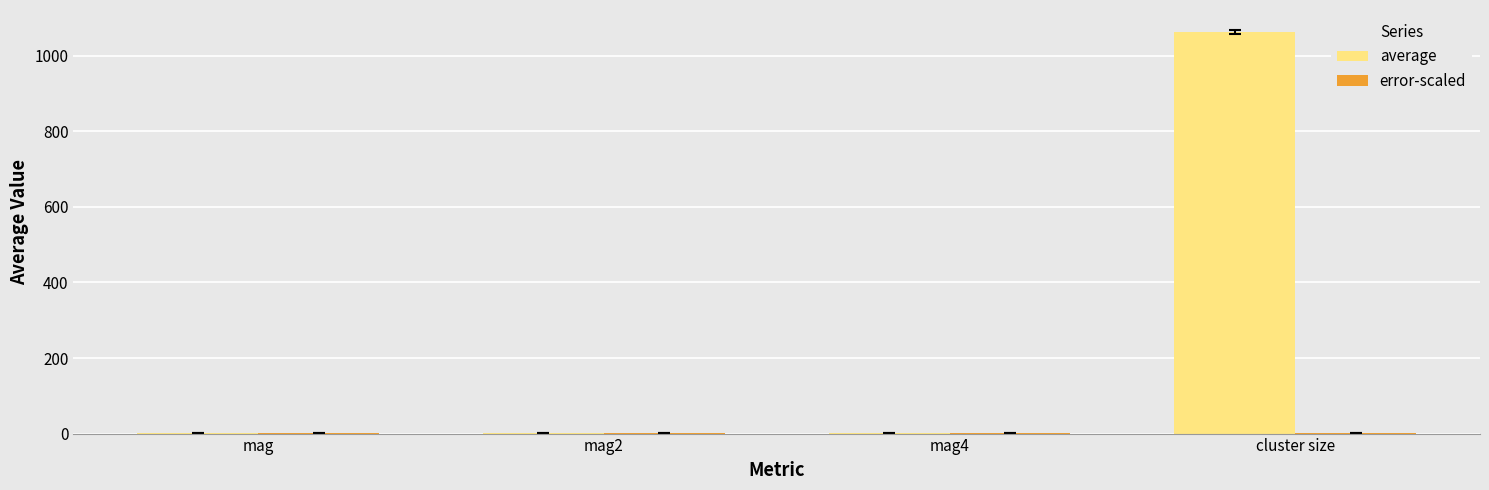

At which category does the chart reach its peak across all series?

cluster size